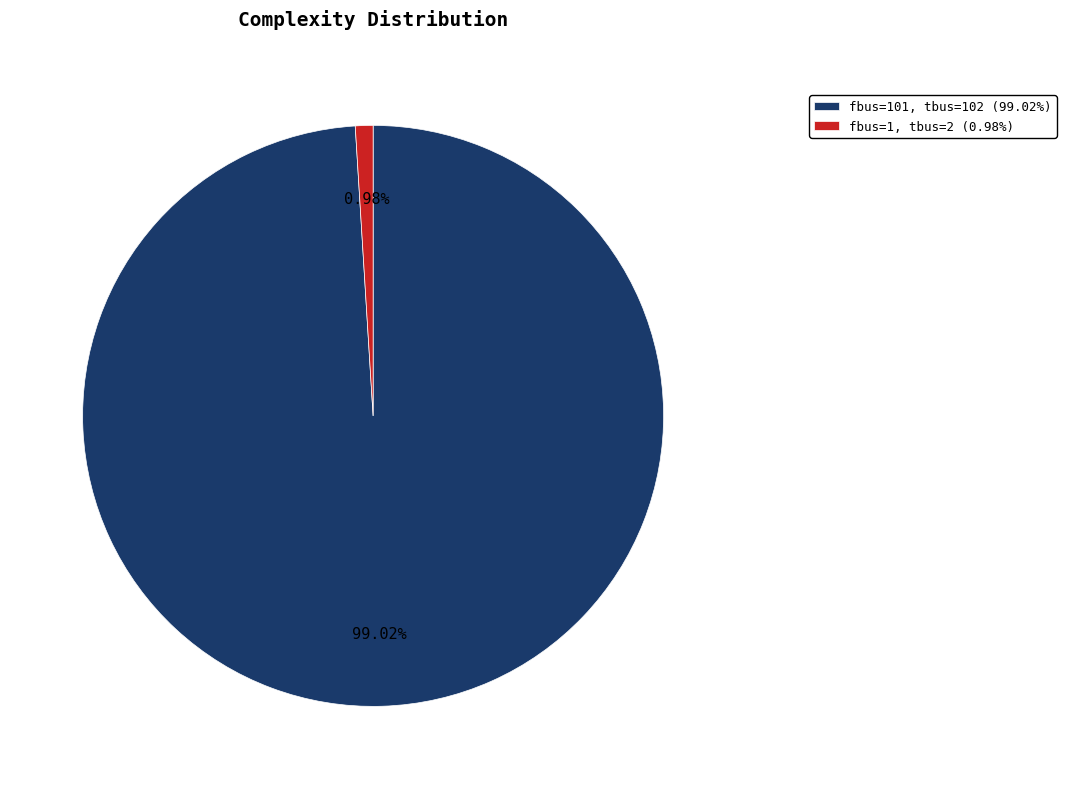

Which slice is the largest?

fbus=101, tbus=102 (99.02%)